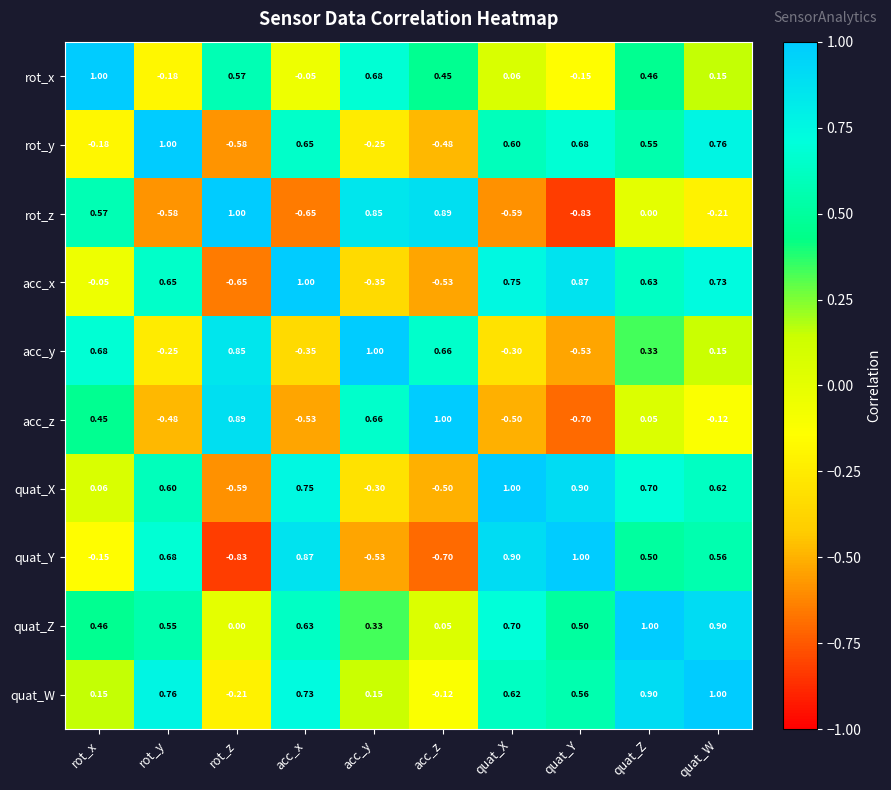

Is the value of quat_Z at rot_y greater than the value of quat_X at acc_x?

No